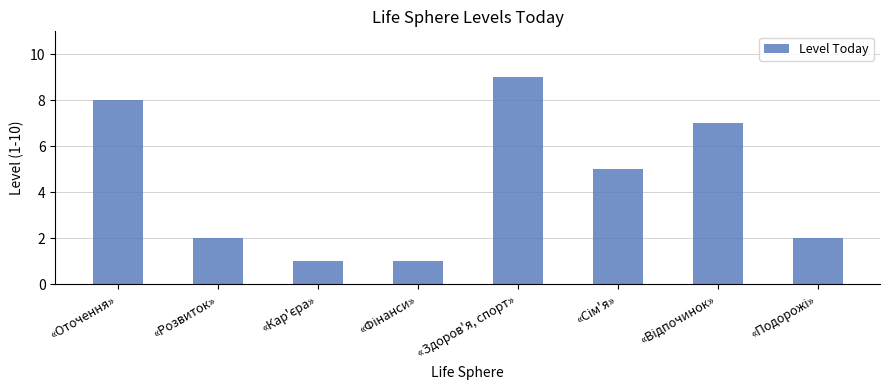

At which category does the chart reach its peak across all series?

«Здоров'я, спорт»